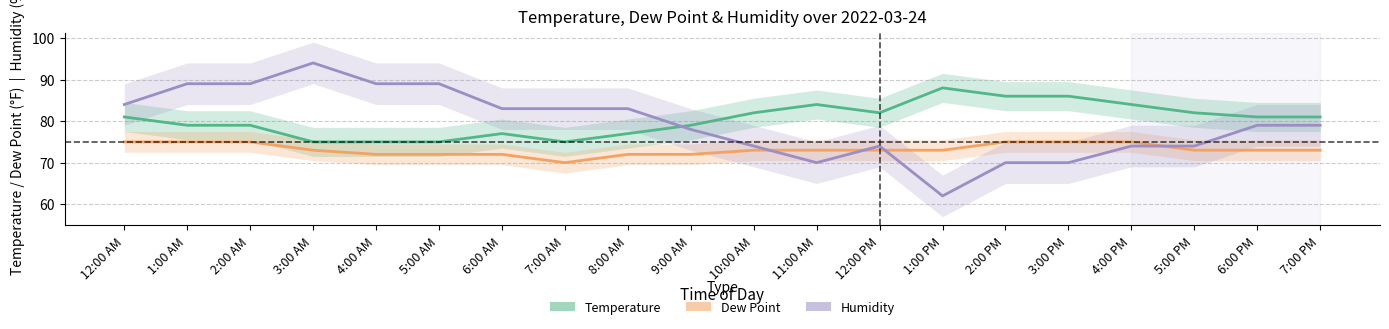

Where is Temperature nearest to the value 81?

12:00 AM